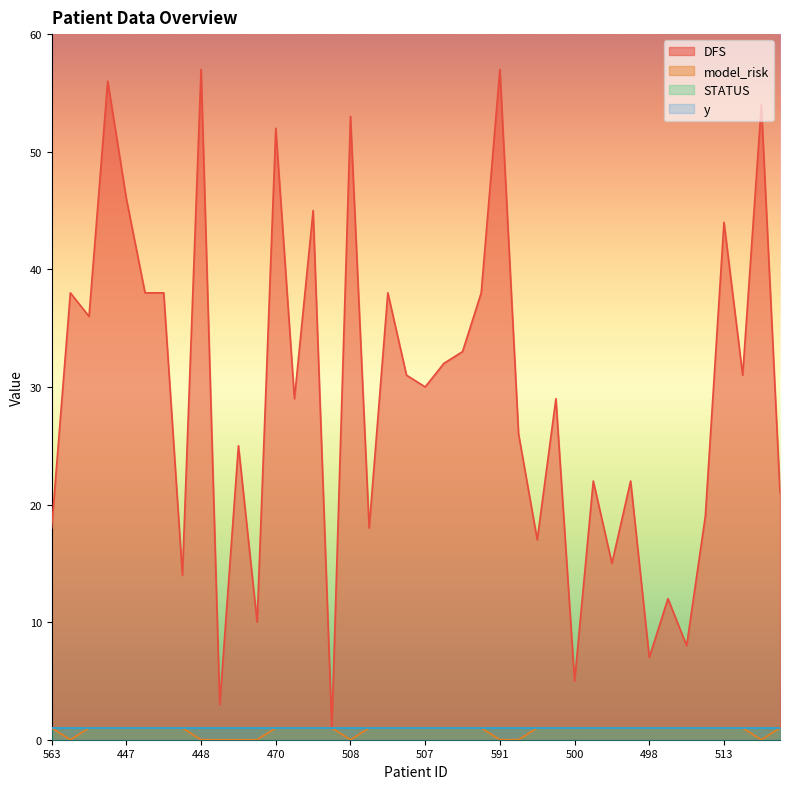

True or false: DFS and model_risk cross at least once.

False